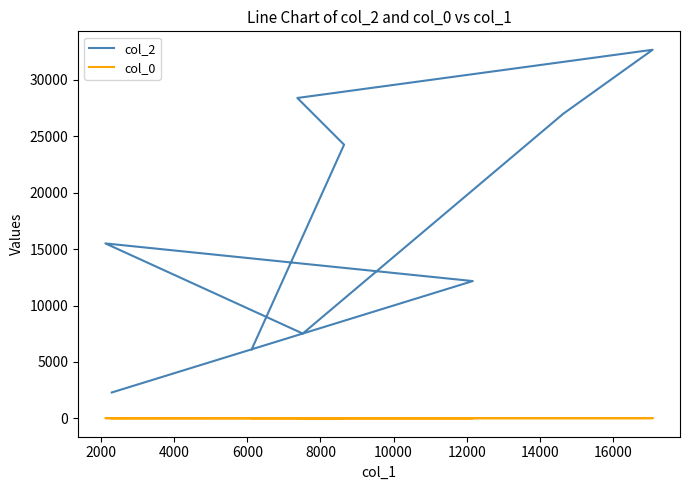

What is the sum of all col_0 values?

136.7